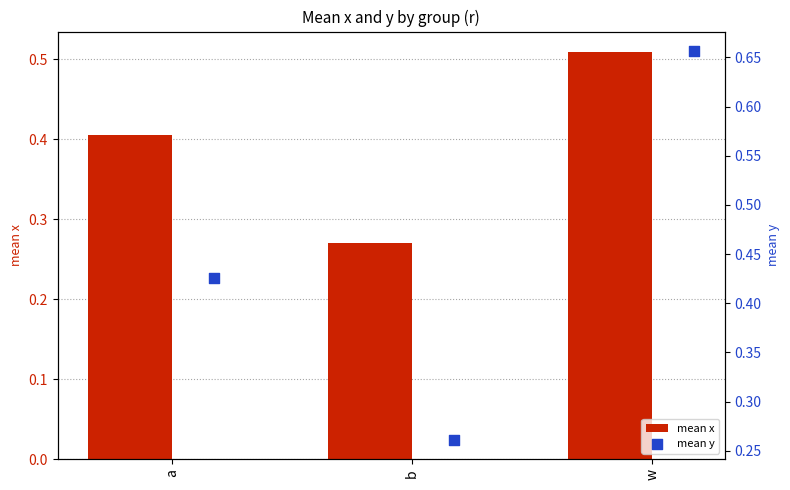

How many mean x values are between 0 and 1?

3